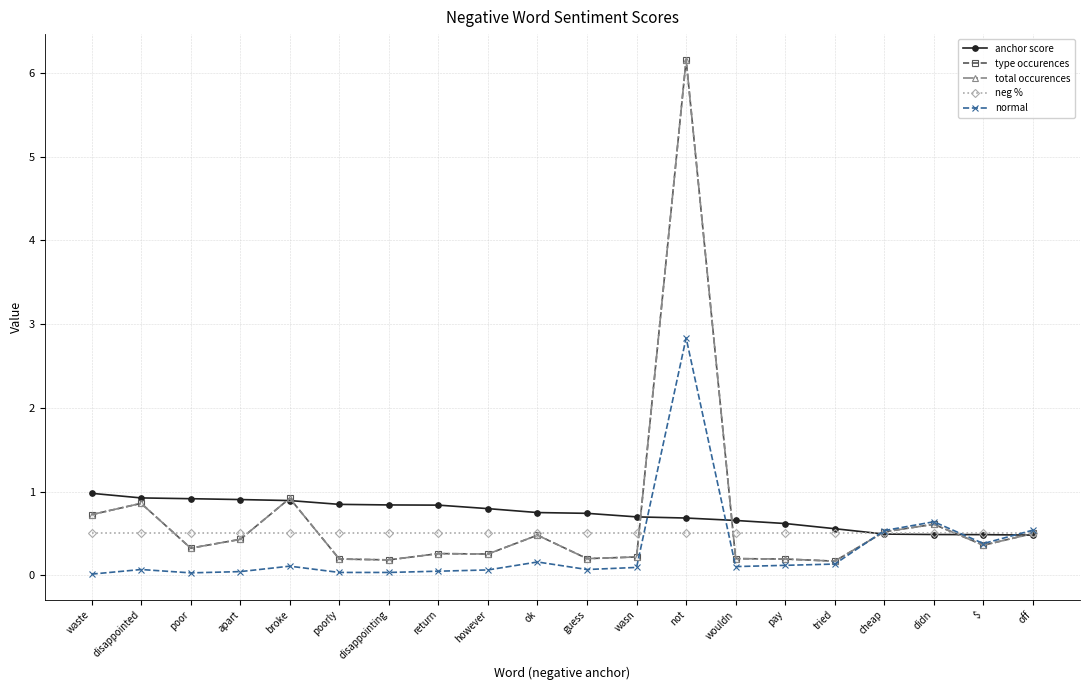

Reading left to right, what are all the values shown in this chart?

anchor score: waste=1.0	disappointed=0.9	poor=0.9	apart=0.9	broke=0.9	poorly=0.8	disappointing=0.8	return=0.8	however=0.8	ok=0.8	guess=0.7	wasn=0.7	not=0.7	wouldn=0.7	pay=0.6	tried=0.6	cheap=0.5	didn=0.5	$=0.5	off=0.5
type occurences: waste=0.7	disappointed=0.9	poor=0.3	apart=0.4	broke=0.9	poorly=0.2	disappointing=0.2	return=0.3	however=0.3	ok=0.5	guess=0.2	wasn=0.2	not=6.2	wouldn=0.2	pay=0.2	tried=0.2	cheap=0.5	didn=0.6	$=0.4	off=0.5
total occurences: waste=0.7	disappointed=0.9	poor=0.3	apart=0.4	broke=0.9	poorly=0.2	disappointing=0.2	return=0.3	however=0.3	ok=0.5	guess=0.2	wasn=0.2	not=6.2	wouldn=0.2	pay=0.2	tried=0.2	cheap=0.5	didn=0.6	$=0.4	off=0.5
neg %: waste=0.5	disappointed=0.5	poor=0.5	apart=0.5	broke=0.5	poorly=0.5	disappointing=0.5	return=0.5	however=0.5	ok=0.5	guess=0.5	wasn=0.5	not=0.5	wouldn=0.5	pay=0.5	tried=0.5	cheap=0.5	didn=0.5	$=0.5	off=0.5
normal: waste=0.0	disappointed=0.1	poor=0.0	apart=0.0	broke=0.1	poorly=0.0	disappointing=0.0	return=0.1	however=0.1	ok=0.2	guess=0.1	wasn=0.1	not=2.8	wouldn=0.1	pay=0.1	tried=0.1	cheap=0.5	didn=0.6	$=0.4	off=0.5